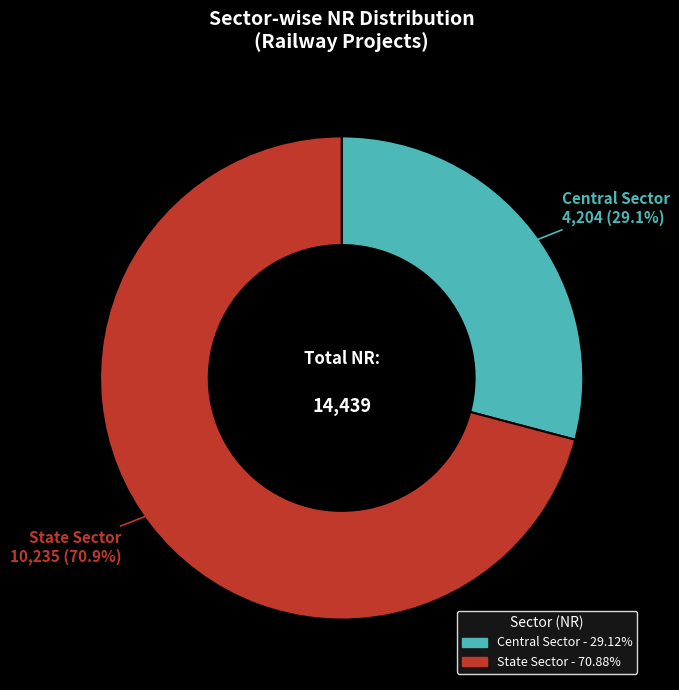

Which category has the biggest portion of the pie?

State Sector